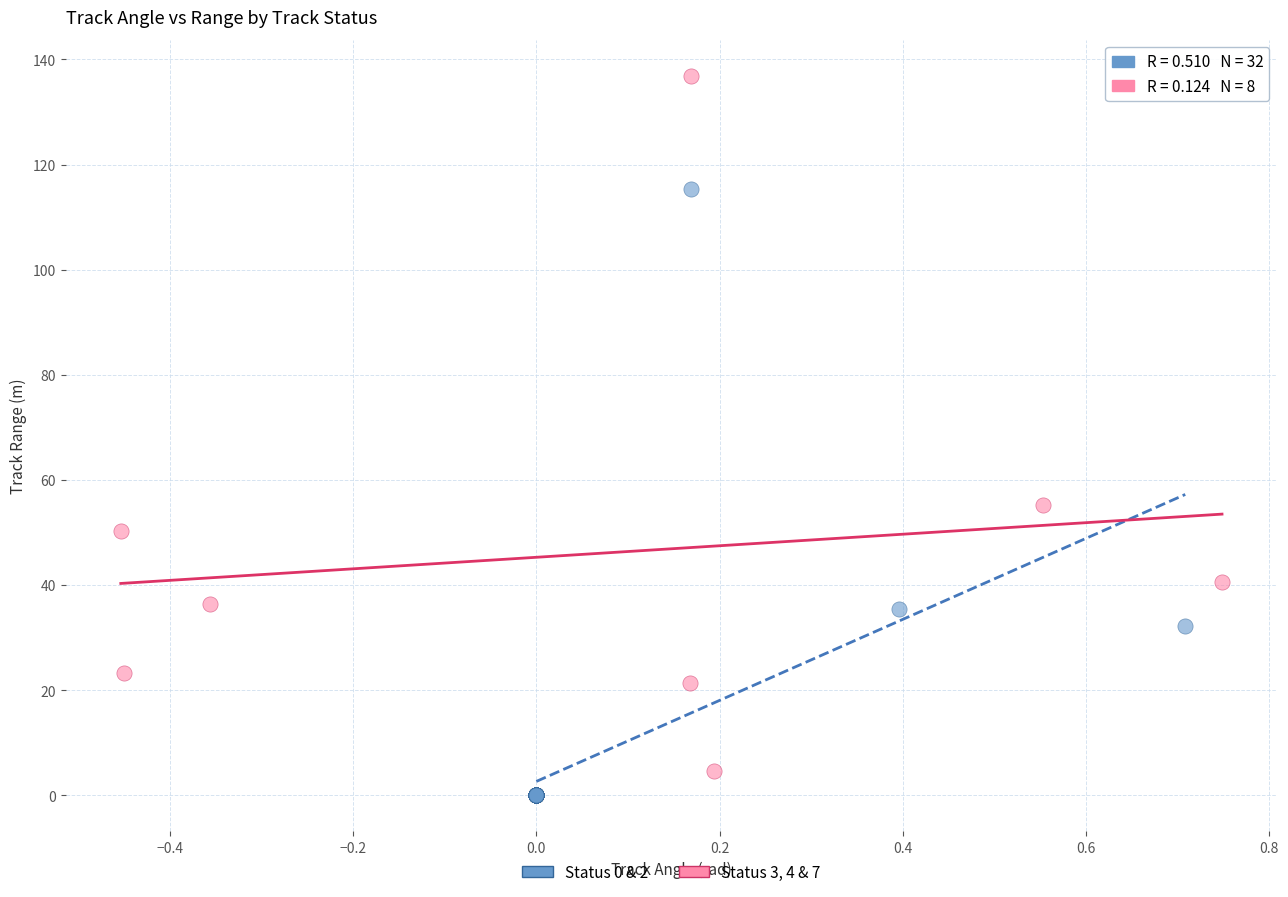

Which series has the widest spread of Y values?

Status 3, 4 & 7